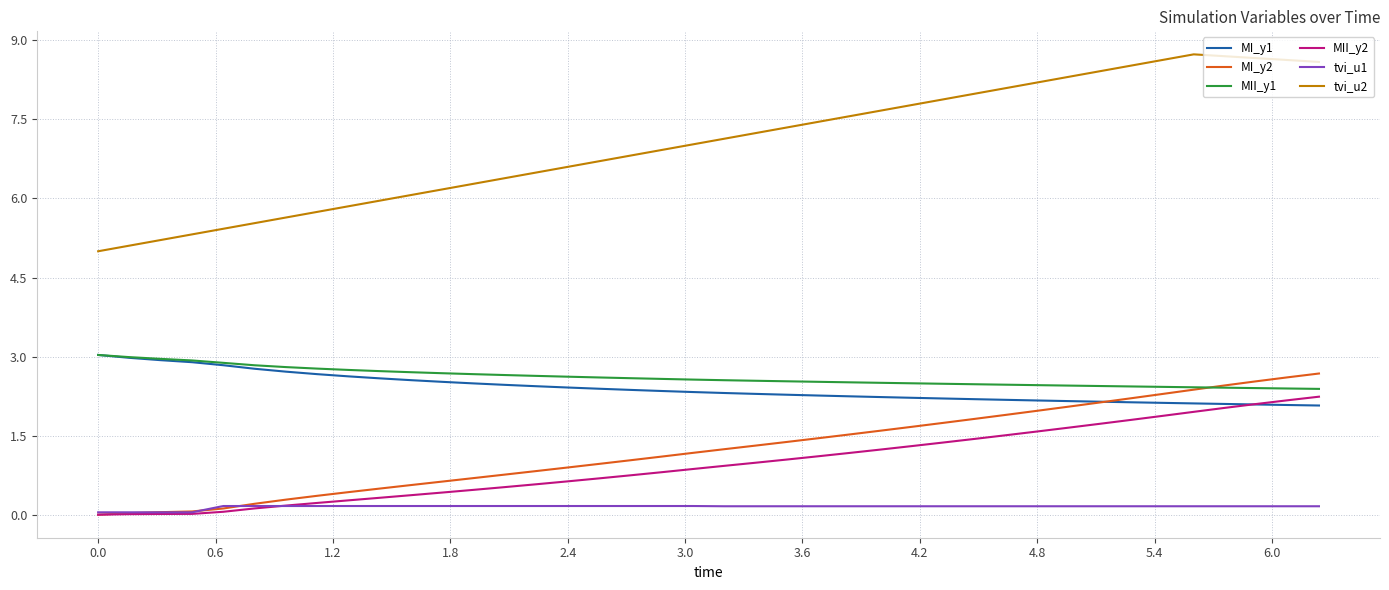

Which series has the largest range (max minus min)?

tvi_u2